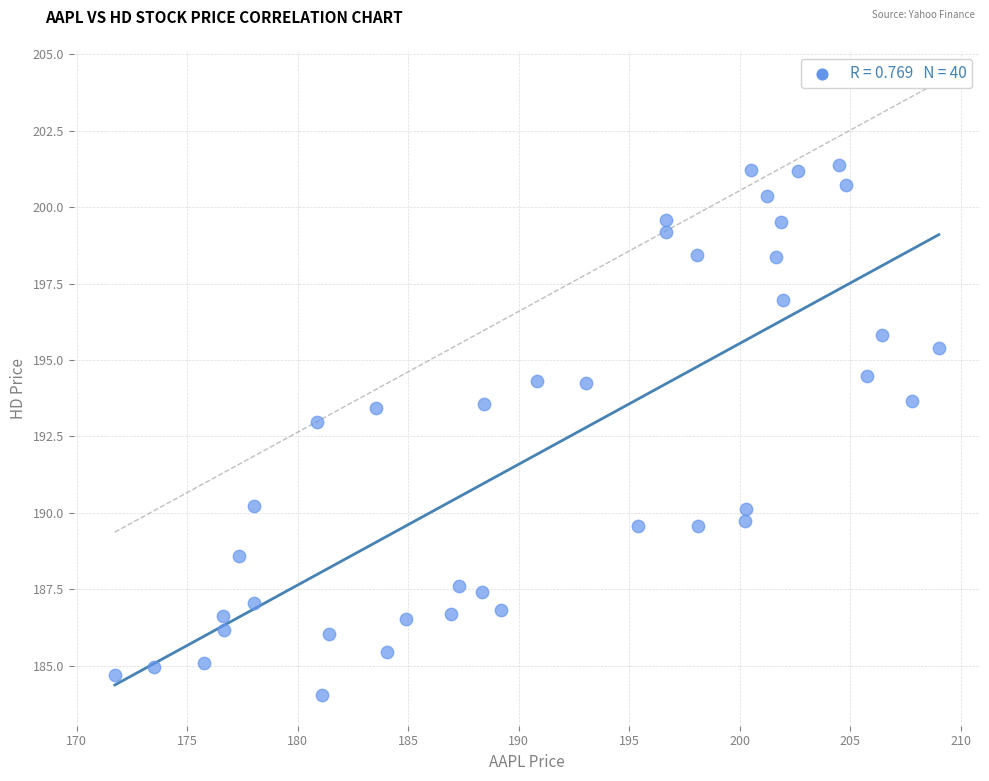

What Y value in the scatter plot is closest to 192?

193.0